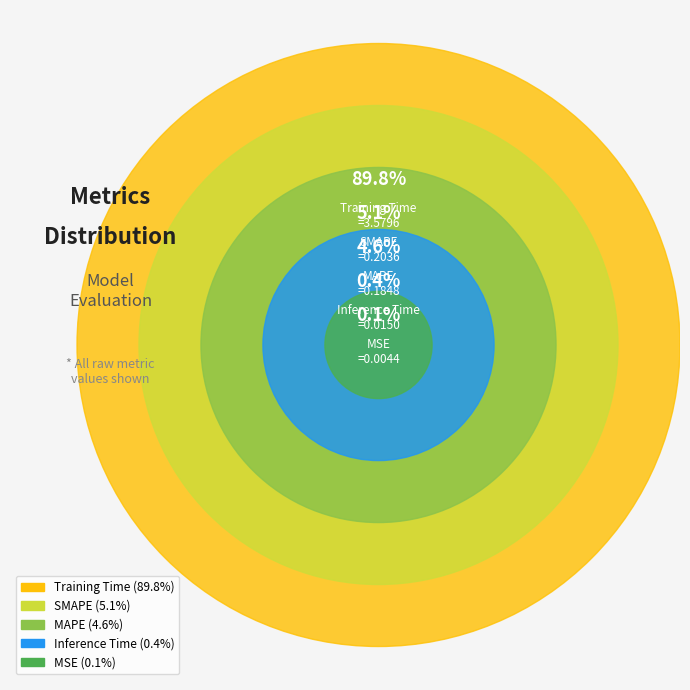

Combined, do Training Time and SMAPE account for over 50%?

Yes